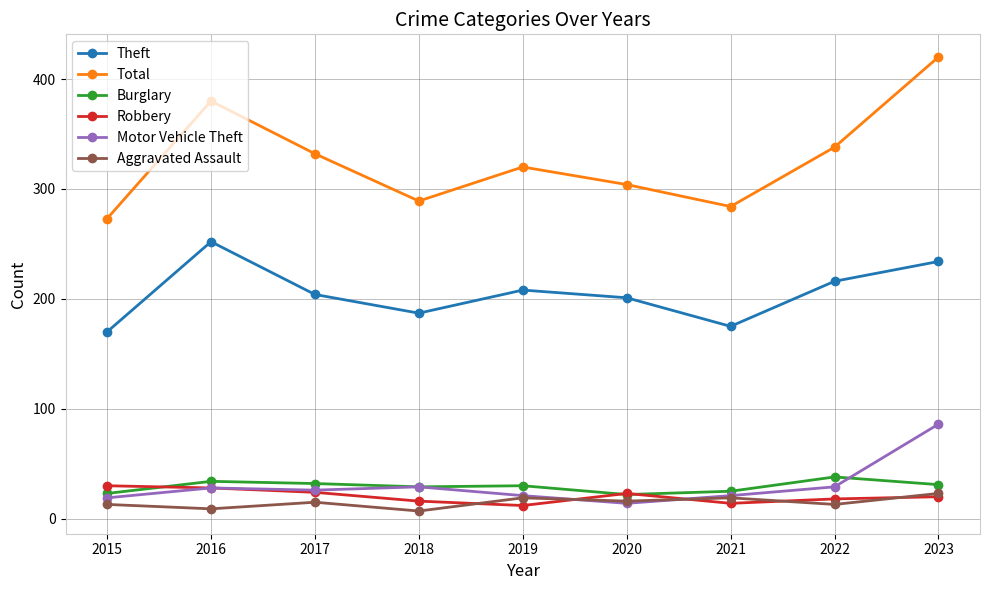

At how many categories does at least one series exceed 261?

9